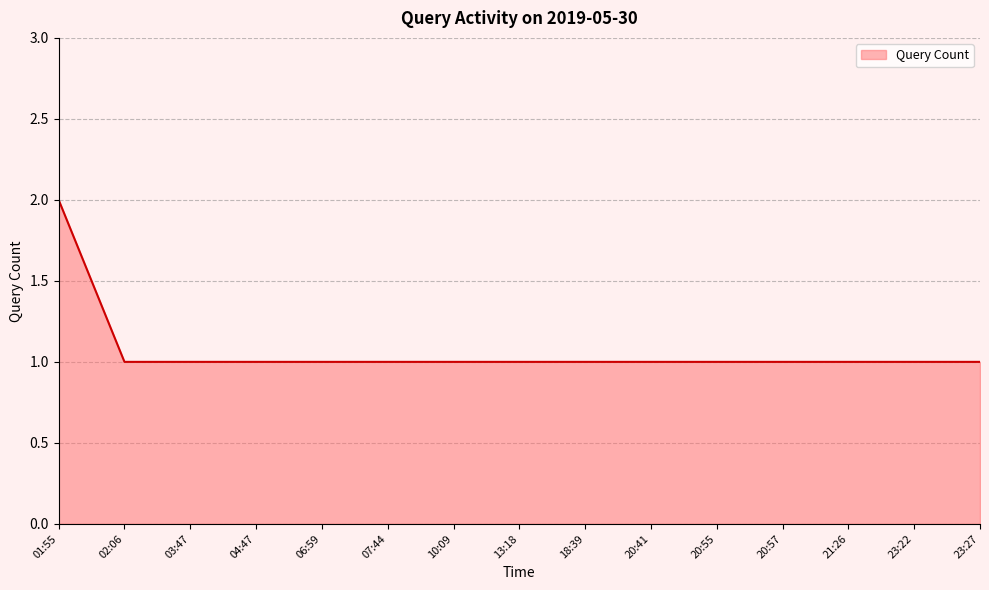

What is the maximum value shown in the chart?

2